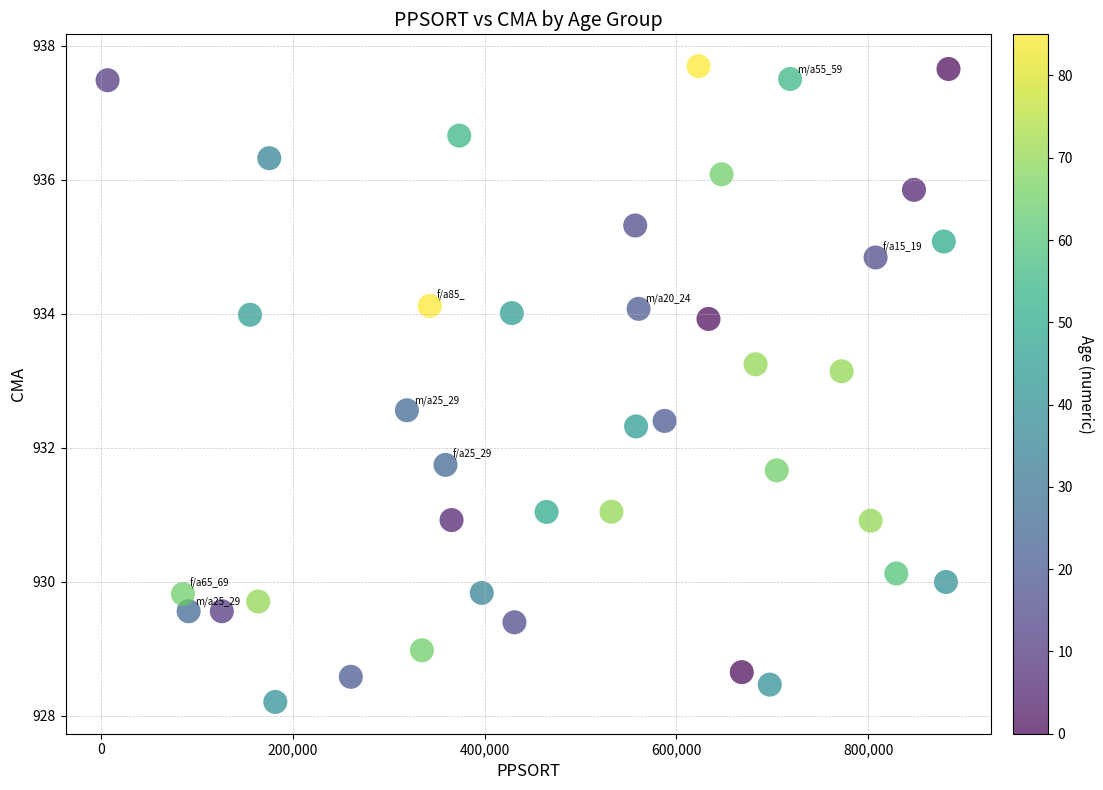

What is the range of X values (max minus min)?

877359.0